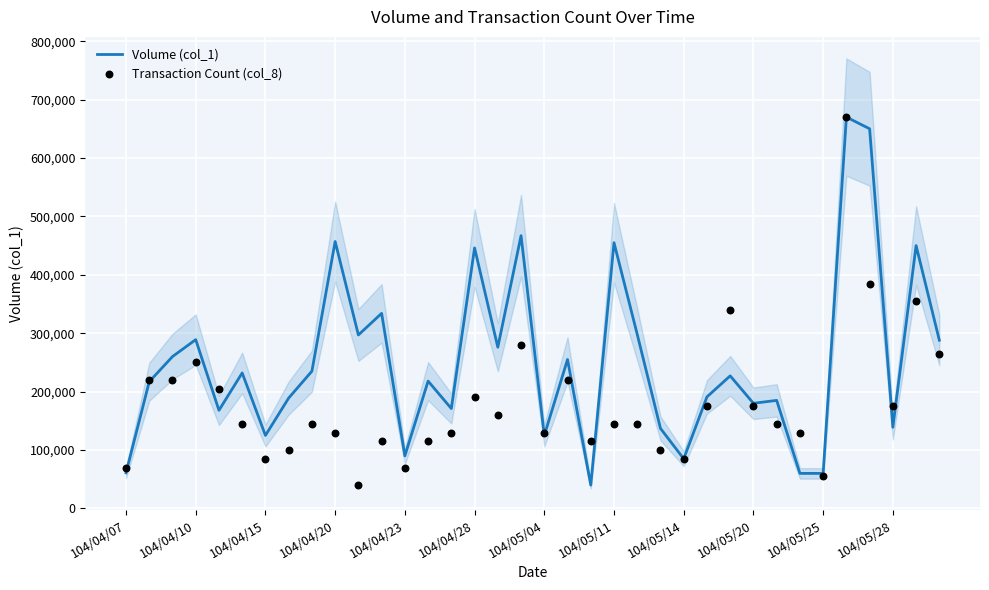

What are all the series names shown in the legend?

Volume (col_1), Transaction Count (col_8)